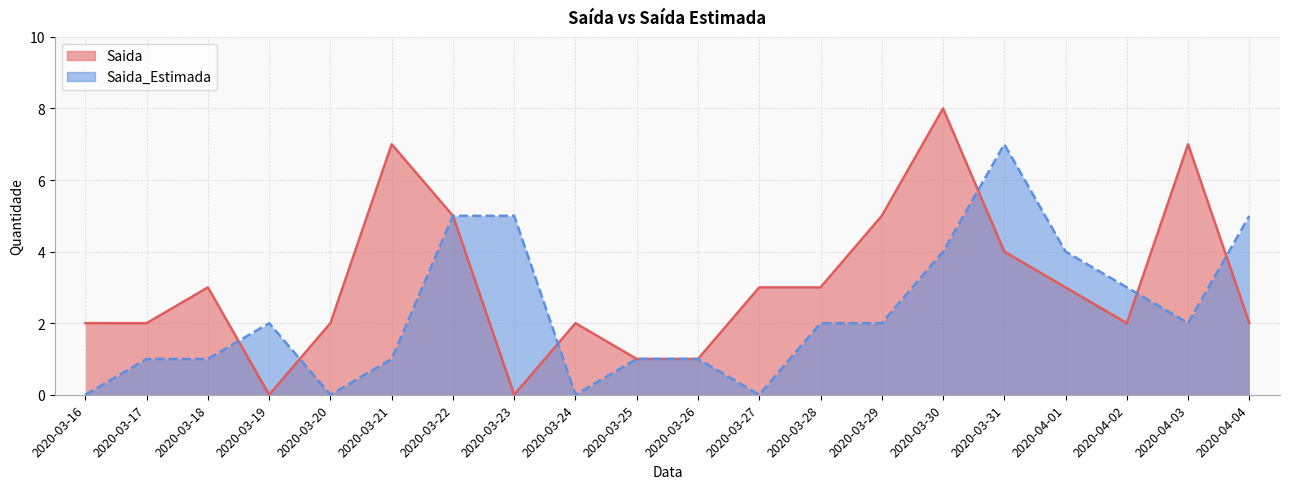

Reading right to left, list all the values displayed in this chart.

Saida: 2	7	2	3	4	8	5	3	3	1	1	2	0	5	7	2	0	3	2	2
Saida_Estimada: 5	2	3	4	7	4	2	2	0	1	1	0	5	5	1	0	2	1	1	0